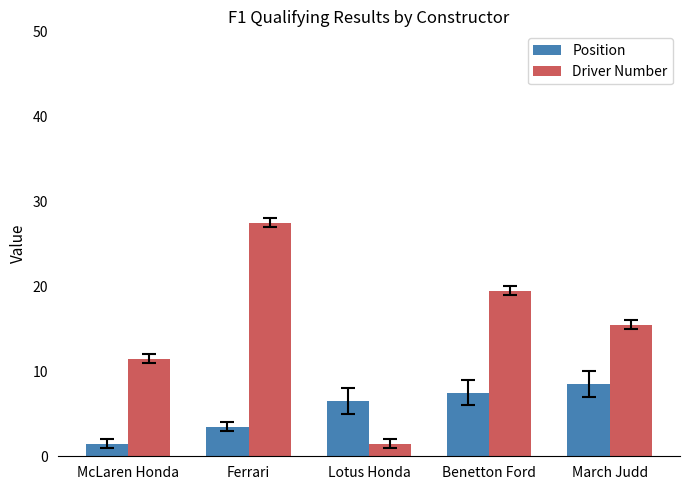

What is the value of the Position bar at the 4th from the left?

7.5